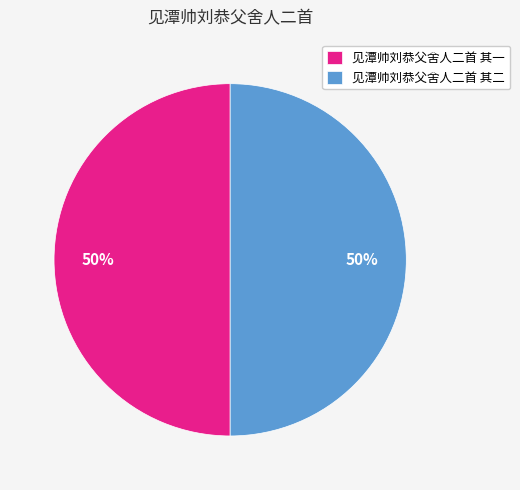

True or false: 见潭帅刘恭父舍人二首 其一 accounts for 50% of the total.

True